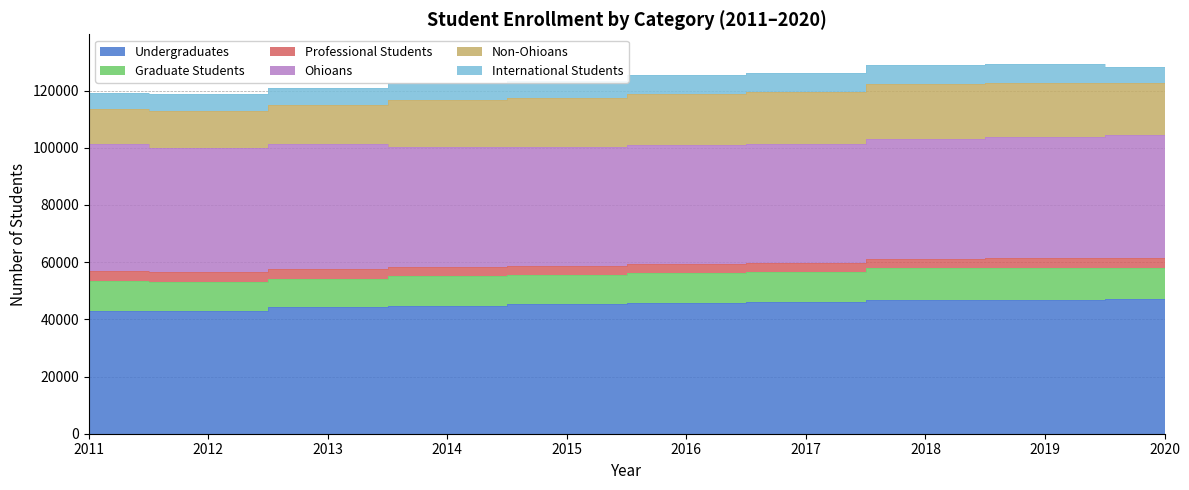

How many data points in International Students are above 6176?

4